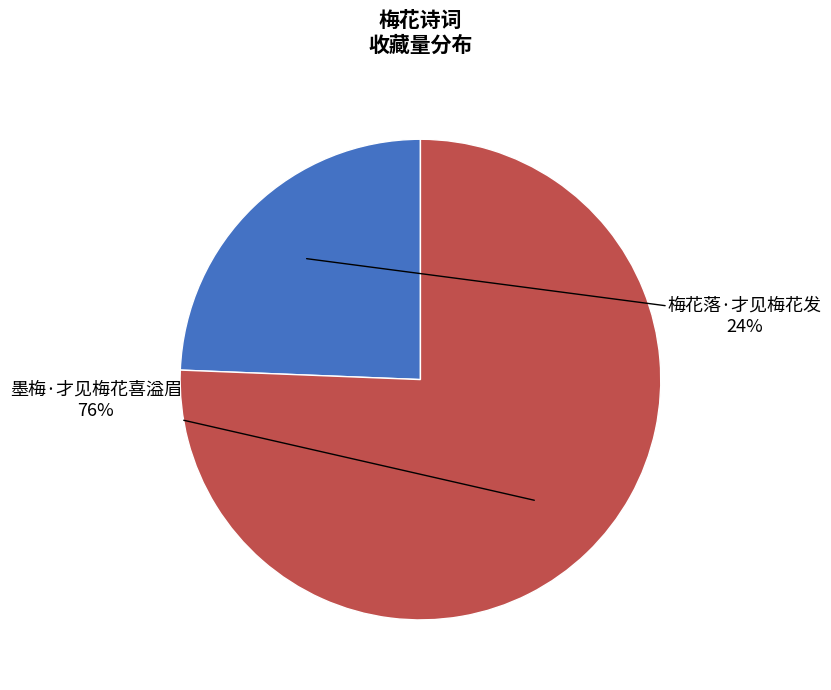

What is the ratio of the value at 梅花落·才见梅花发 to the value at 墨梅·才见梅花喜溢眉?

0.3